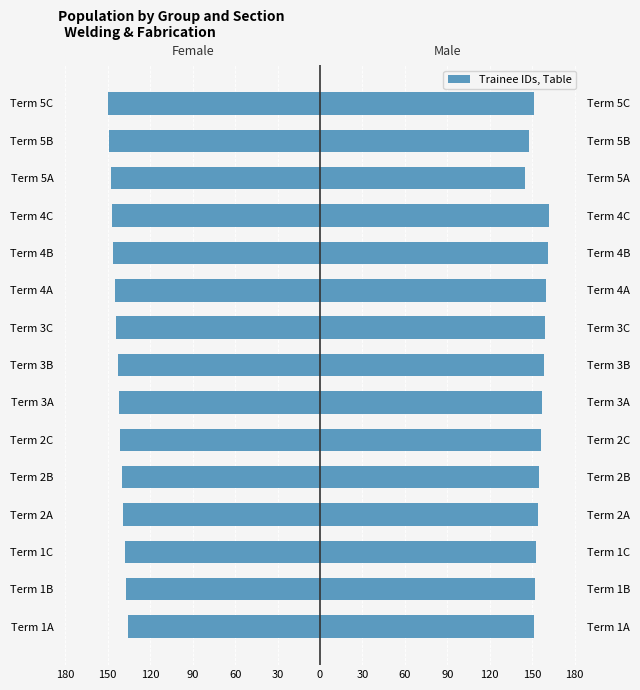

Reading left to right, list all the values displayed in this chart.

Female: -136	-137	-138	-139	-140	-141	-142	-143	-144	-145	-146	-147	-148	-149	-150
Male: 151	152	153	154	155	156	157	158	159	160	161	162	145	148	151